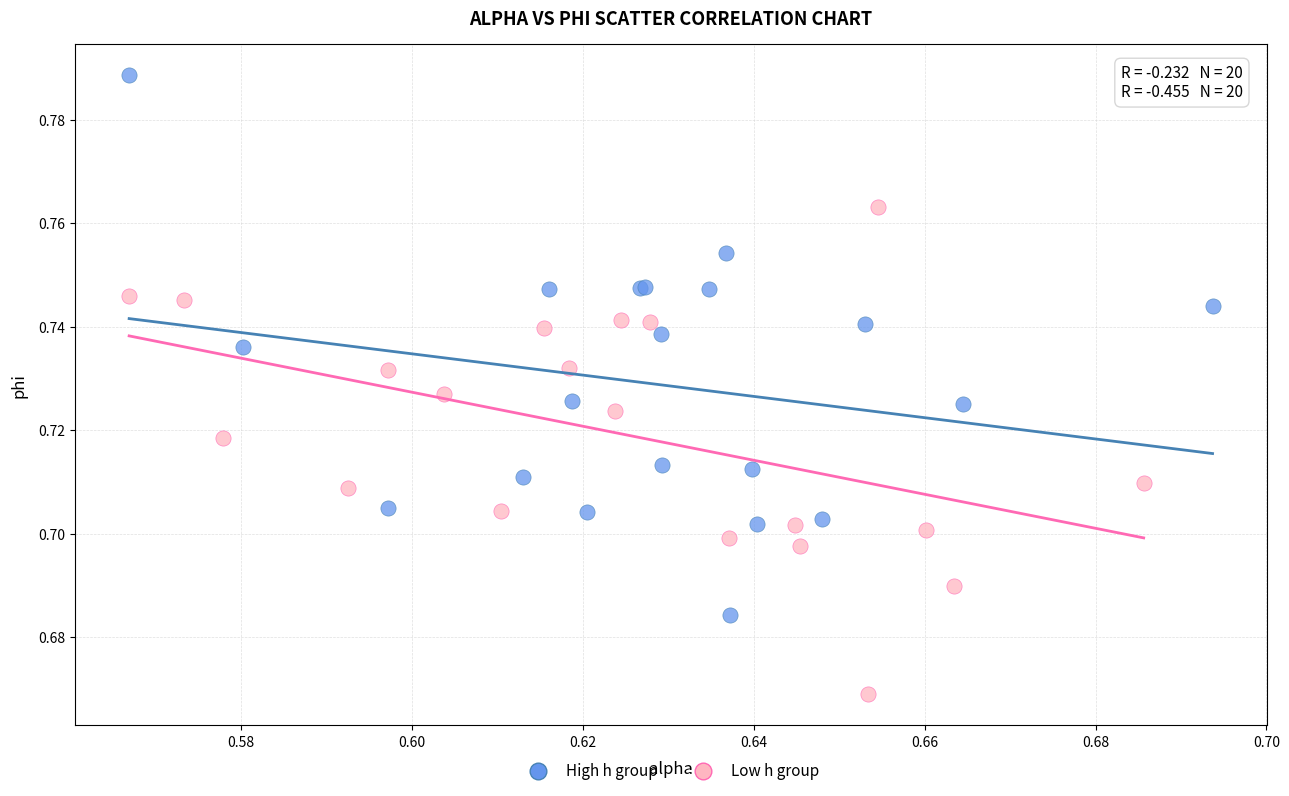

Which series reaches the maximum Y coordinate?

High h group